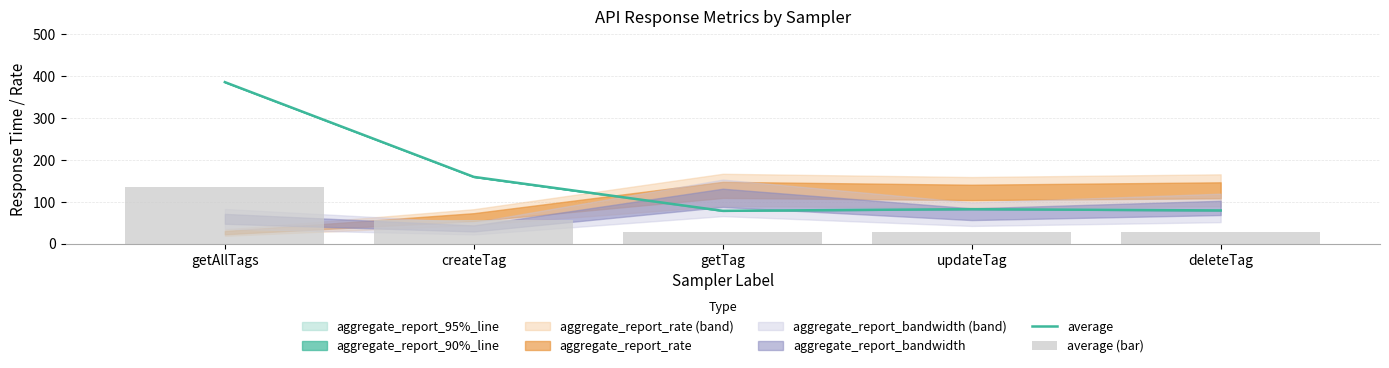

What is the maximum value for average?

385